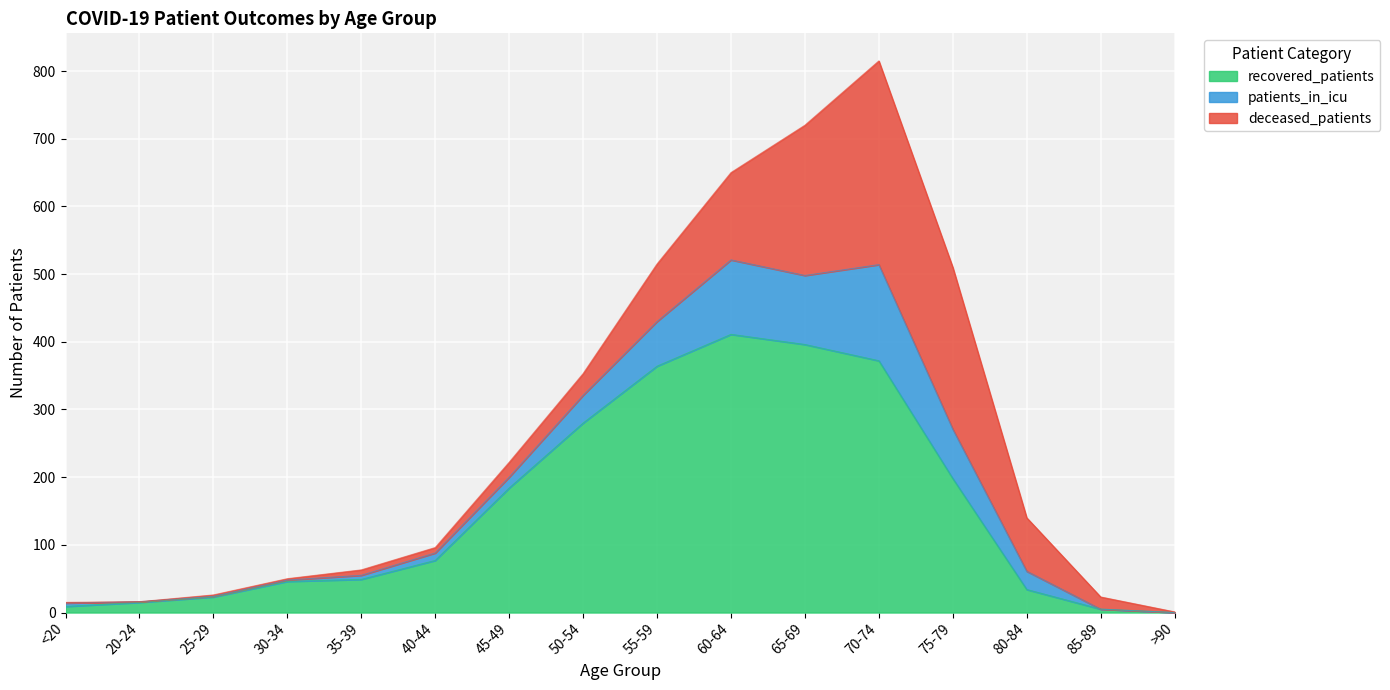

At which category is the sum across all series the highest?

70-74